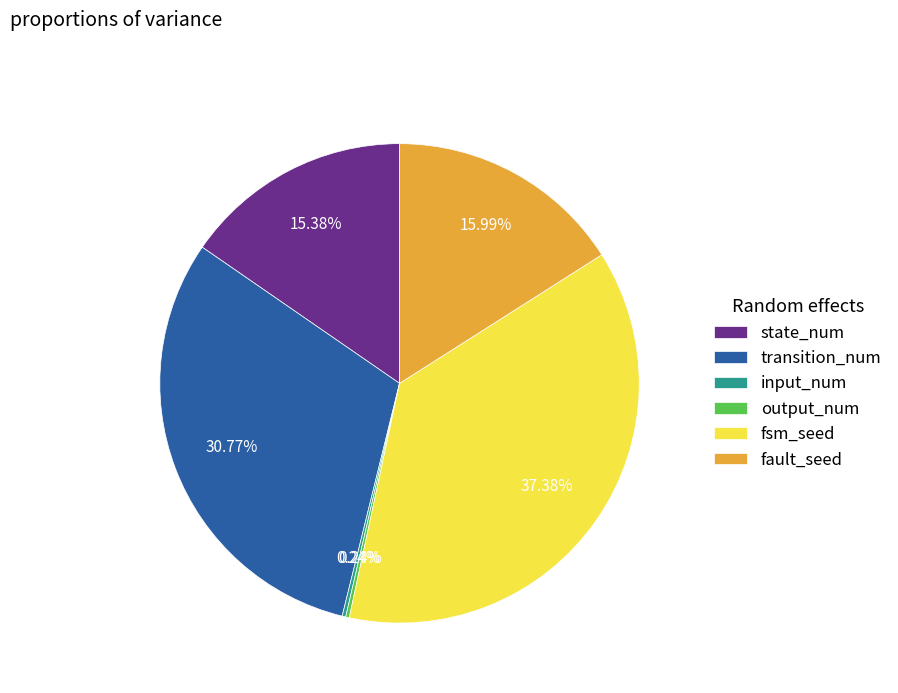

Is there a majority slice in this chart?

No